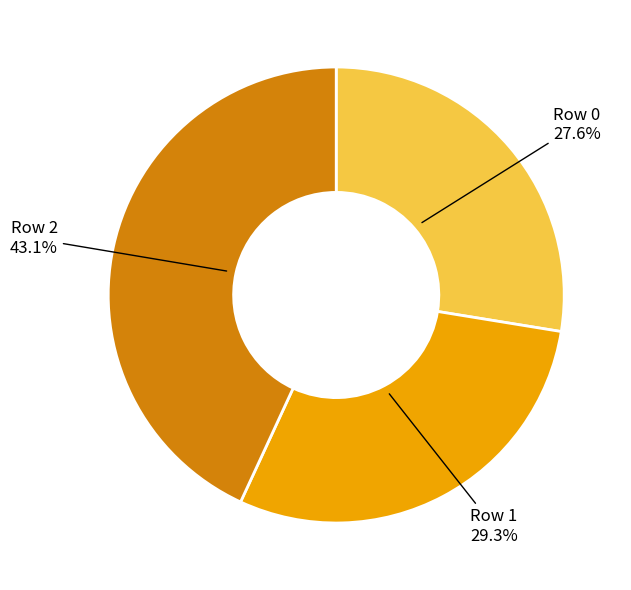

How many segments does this pie chart have?

3